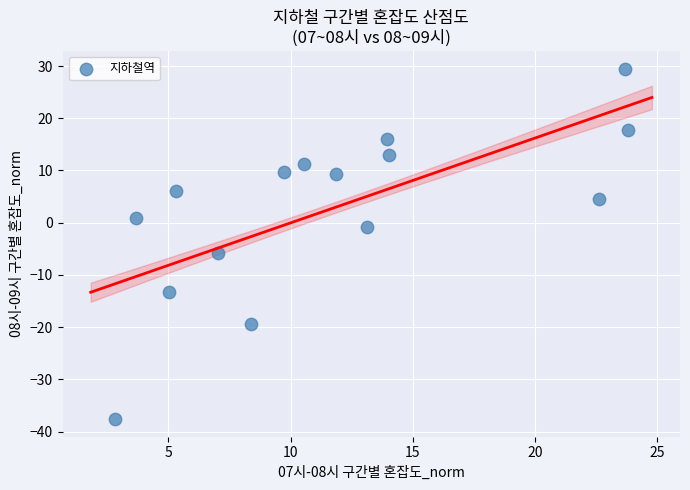

What is the range of X values (max minus min)?

21.0